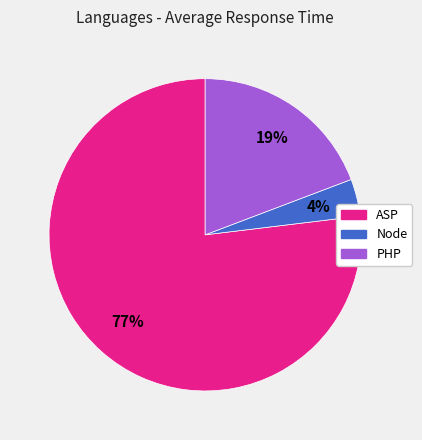

Count the number of slices in the pie.

3